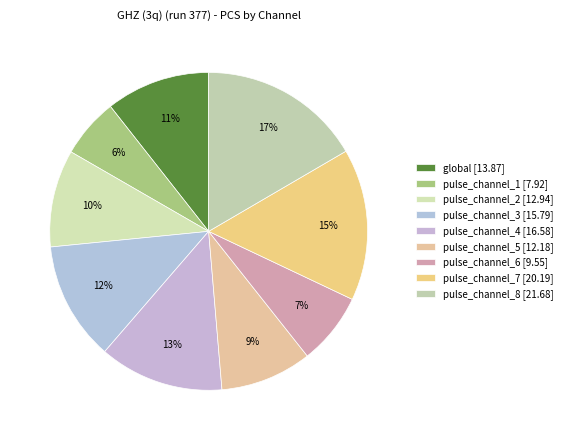

What percentage is the pulse_channel_5 slice, to the nearest percent?

9%